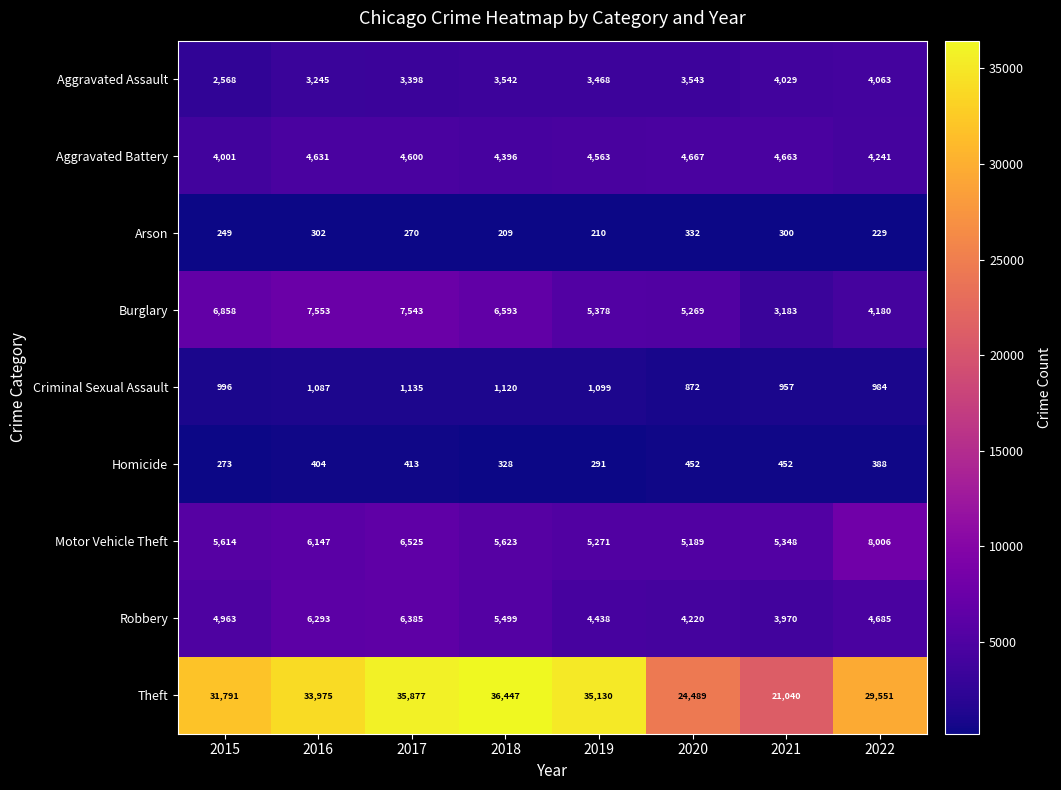

How many series are shown in this chart?

9